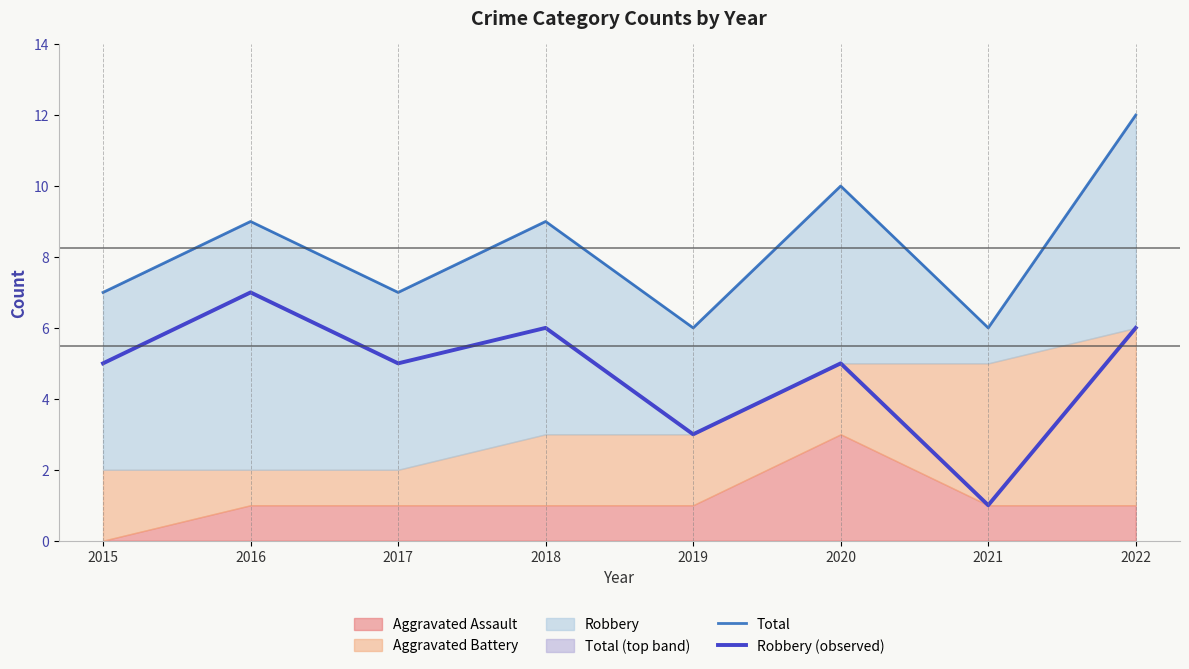

True or false: Total has more than 0 interior local peaks.

True